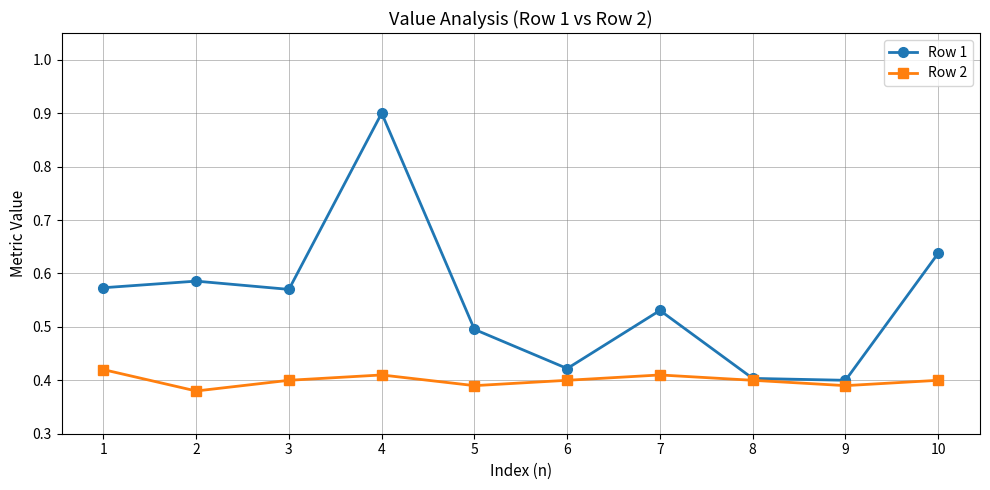

Which category has the lowest value across all series?

2